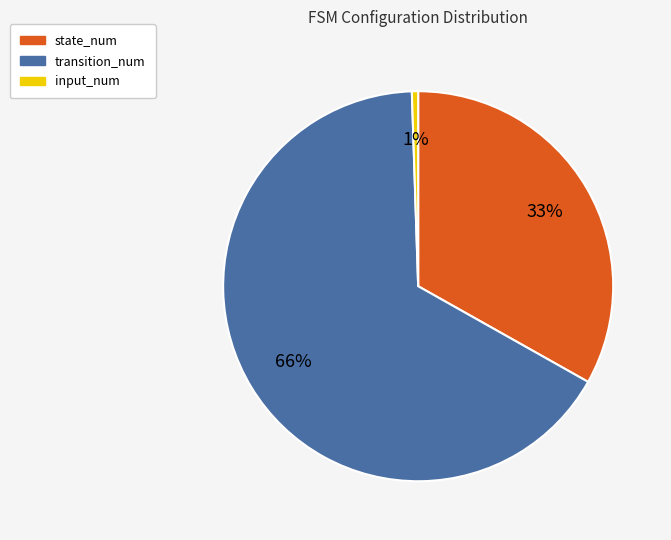

True or false: state_num accounts for 33% of the total.

True